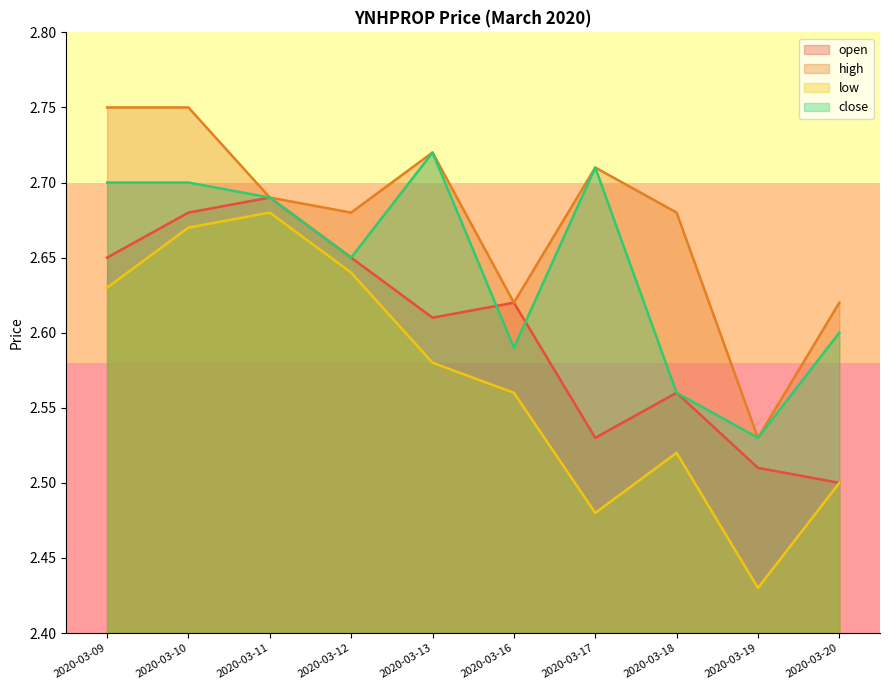

True or false: high has a value of 2.8 at 2020-03-09.

True